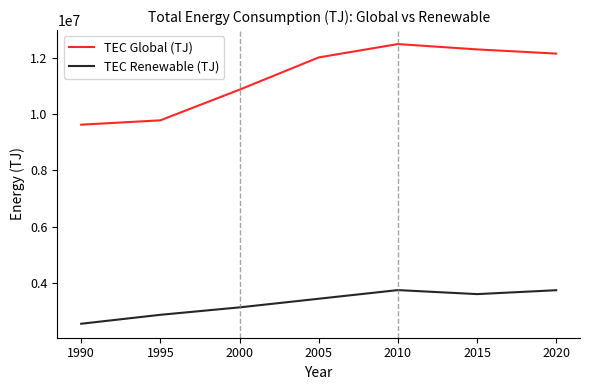

What value does the TEC Renewable (TJ) series have at 2005?

3428698